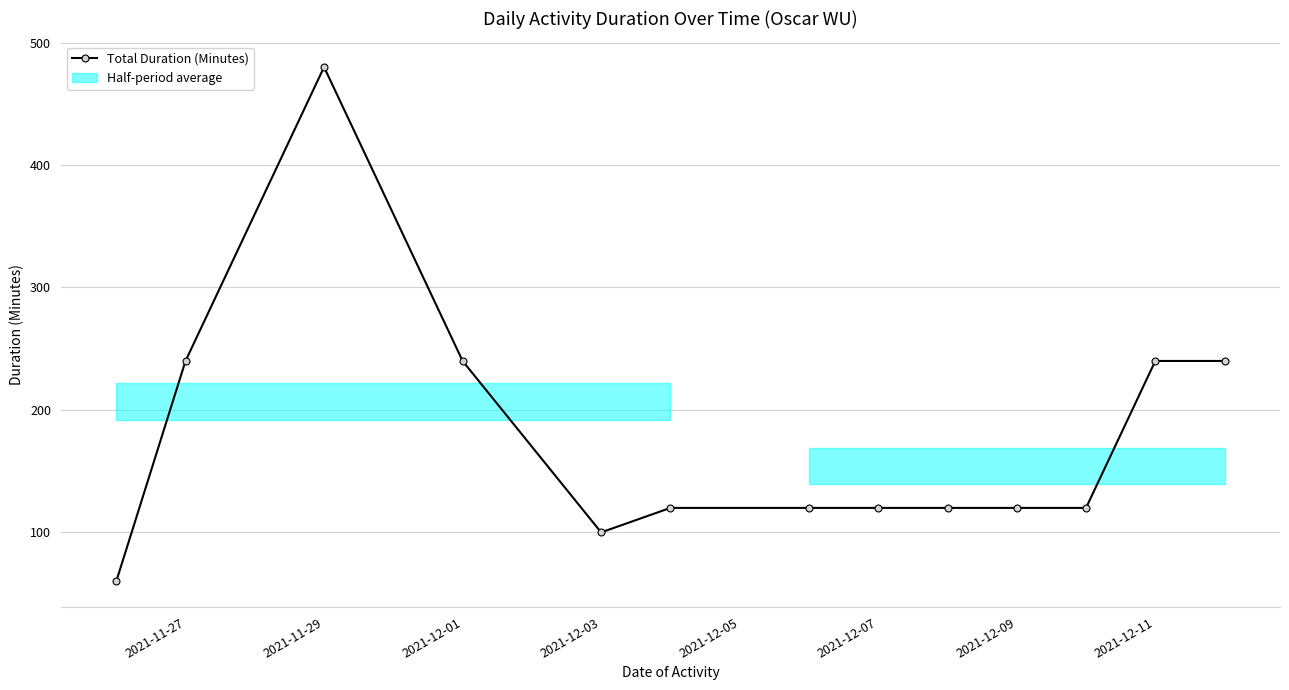

At which category does Total Duration (Minutes) reach its first local valley?

2021-12-03